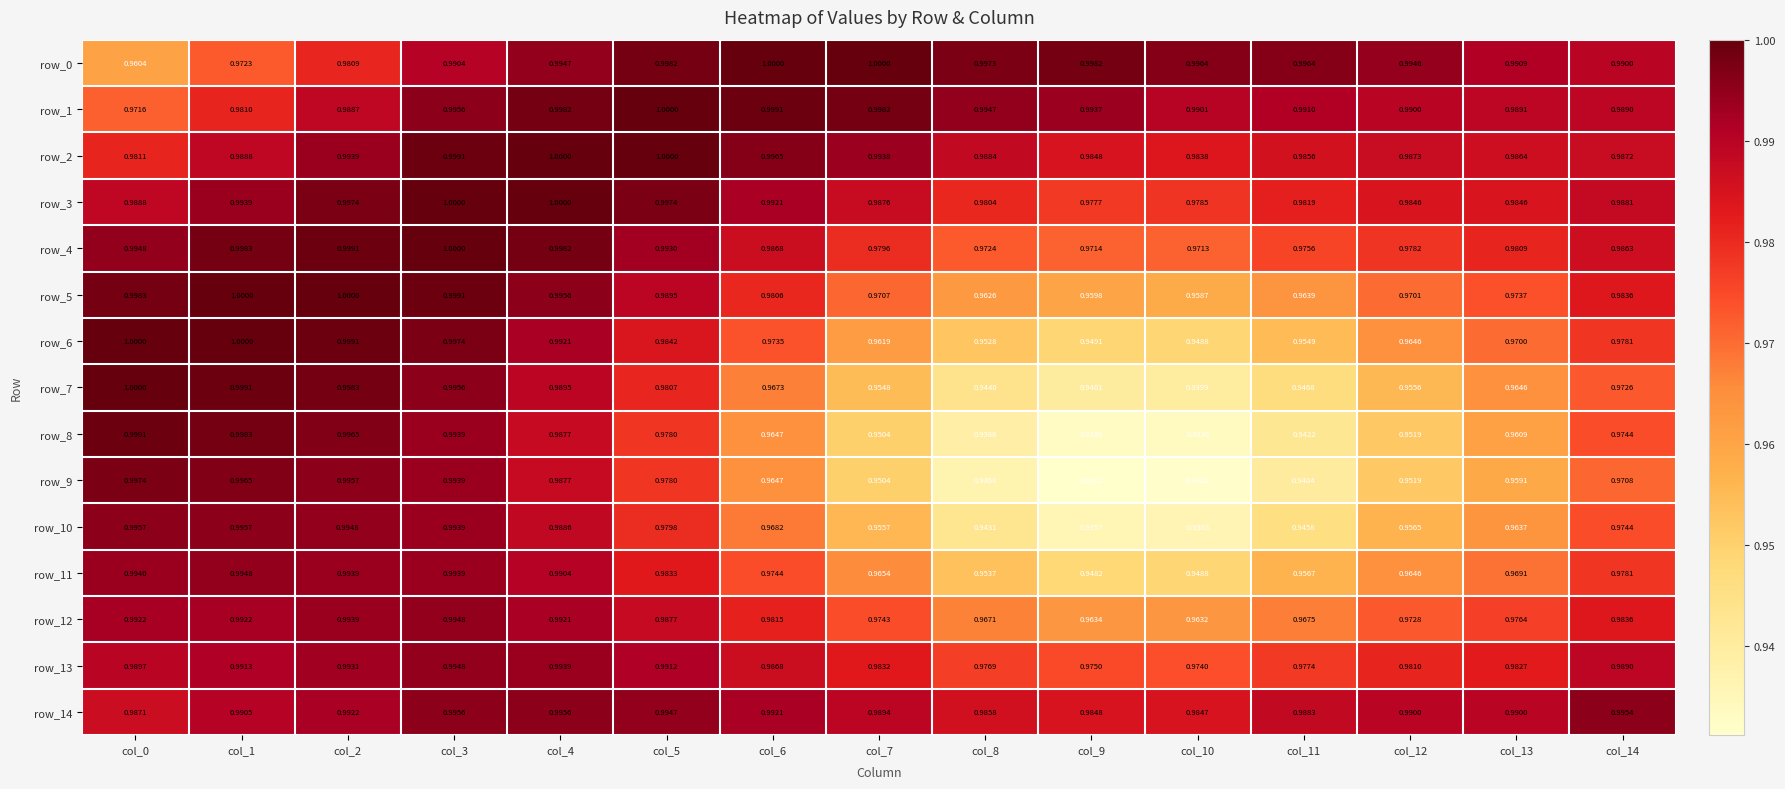

At which category is the sum across all series the highest?

col_3